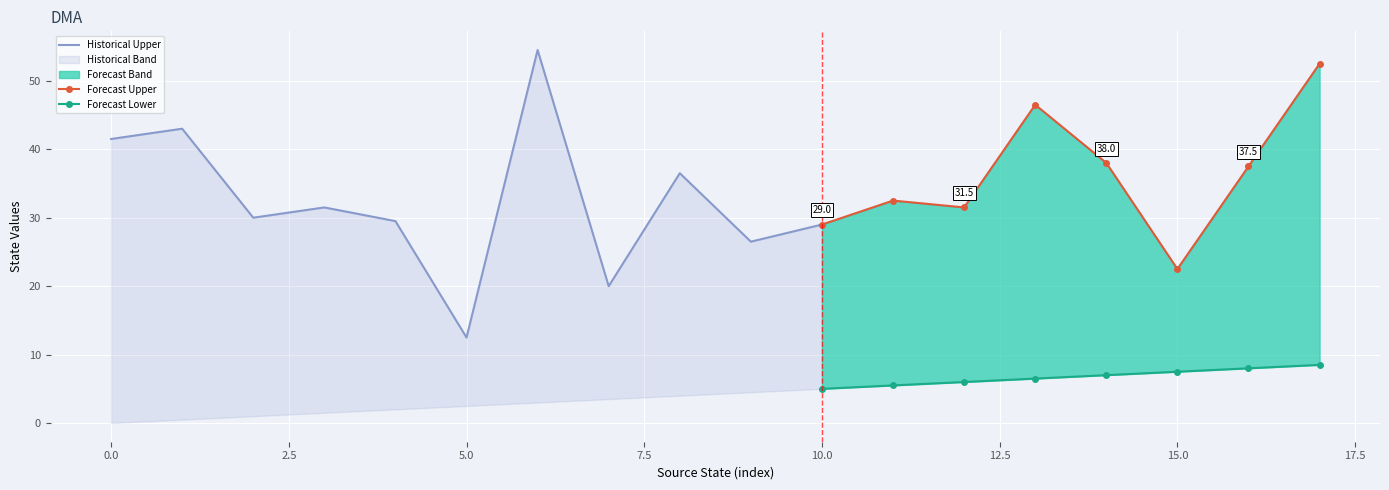

True or false: source_state has more than 0 interior local peaks.

False